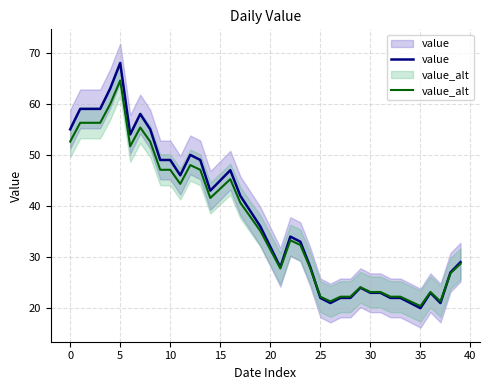

True or false: value has more than 1 points higher than both neighbors.

True